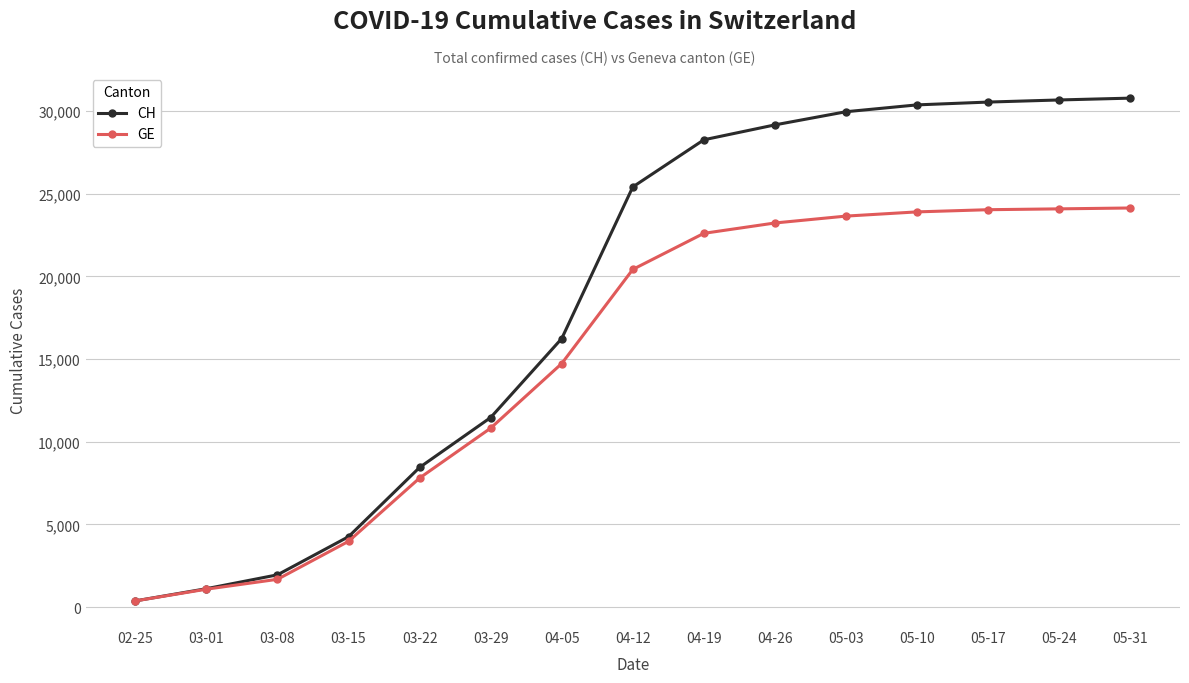

At which label is CH closest to 15581?

04-05